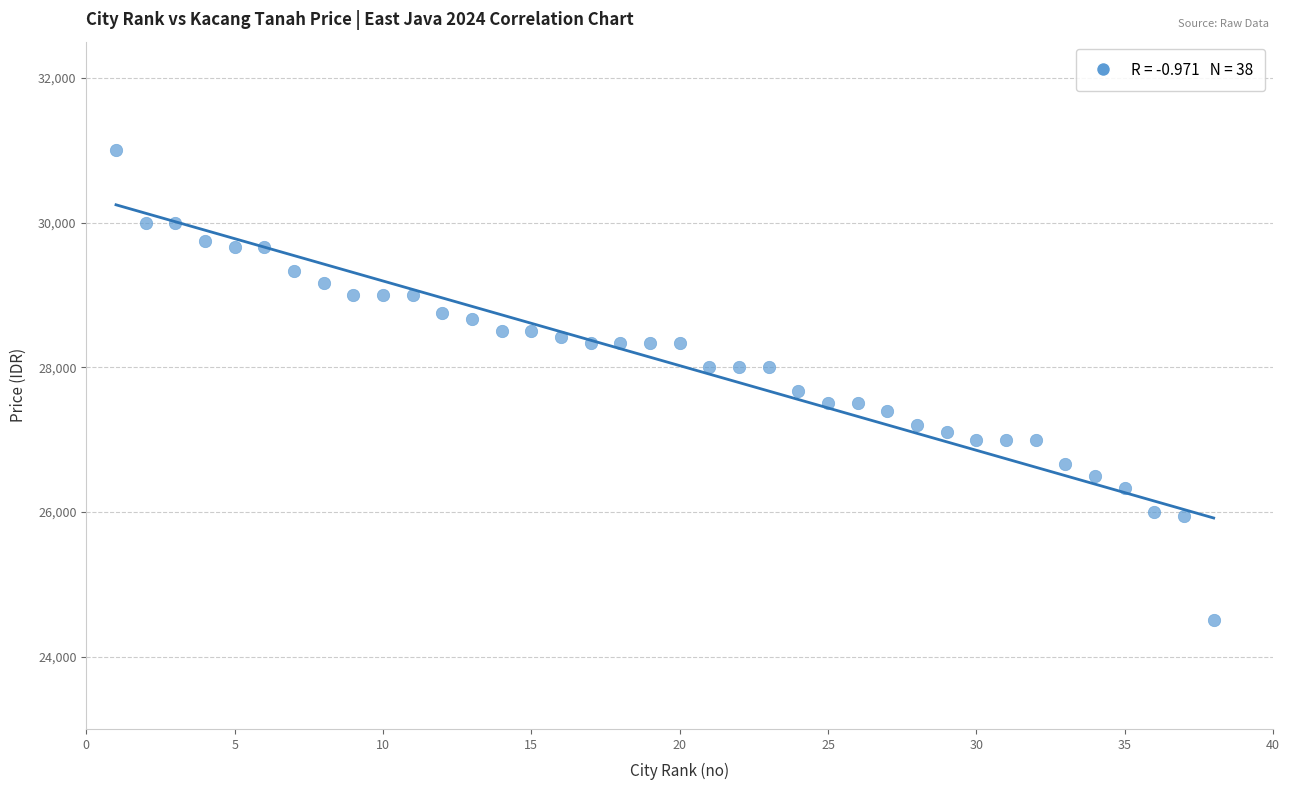

What is the range of X values (max minus min)?

37